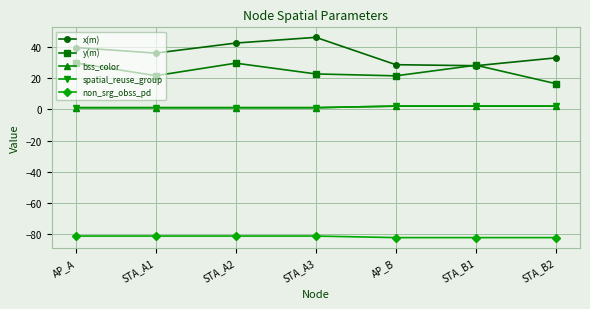

At which label is spatial_reuse_group closest to 1?

AP_A